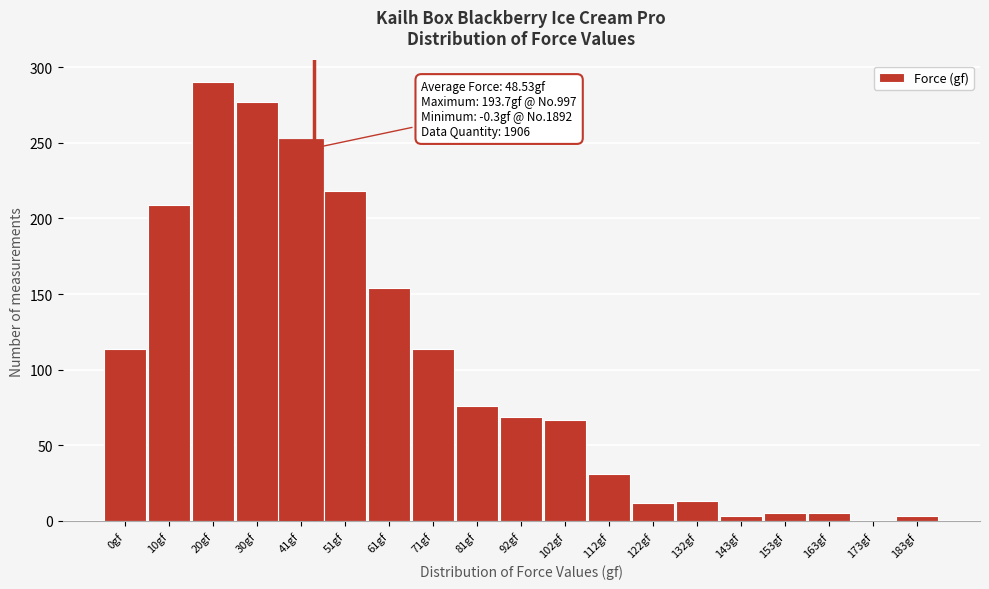

What is the greatest value displayed?

290